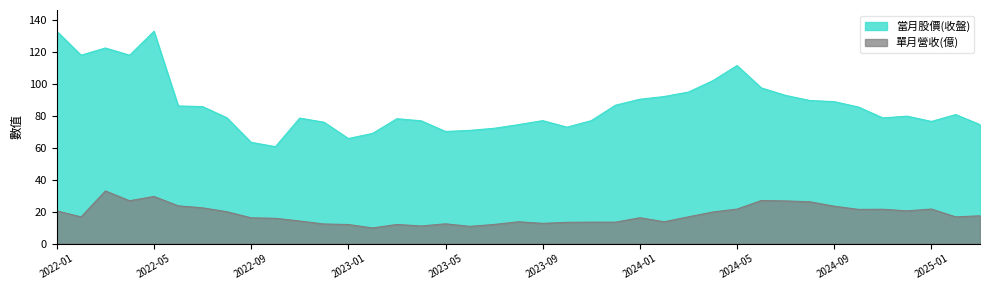

Rank the series at 2023-02 from highest to lowest value.

當月股價(收盤), 單月營收(億)